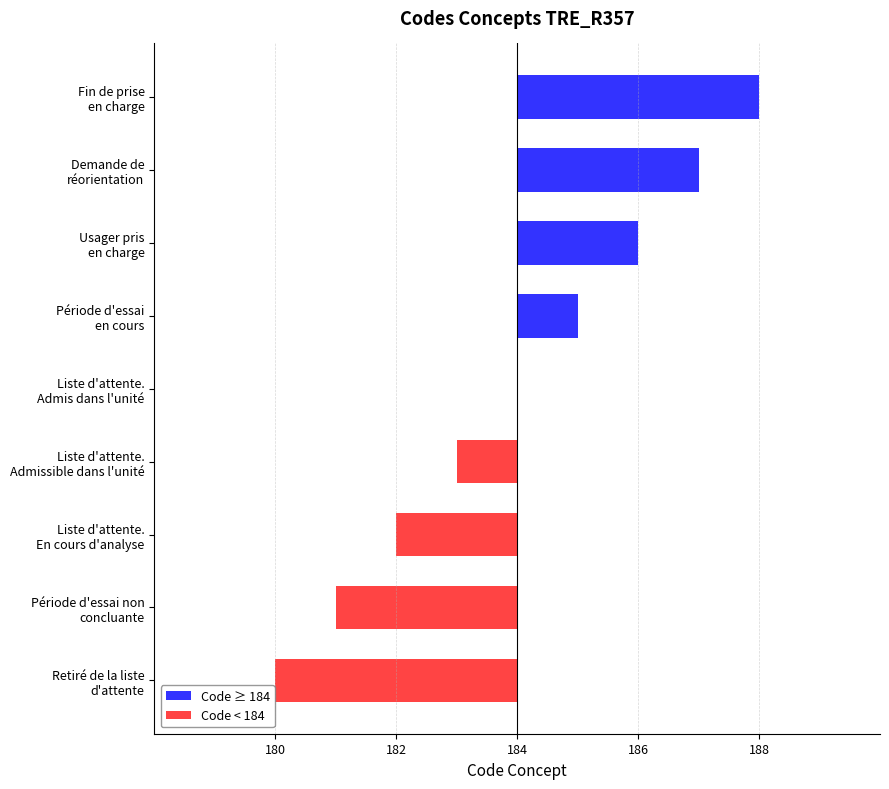

Rank the series at Fin de prise en charge from highest to lowest value.

Code ≥ 184, Code < 184